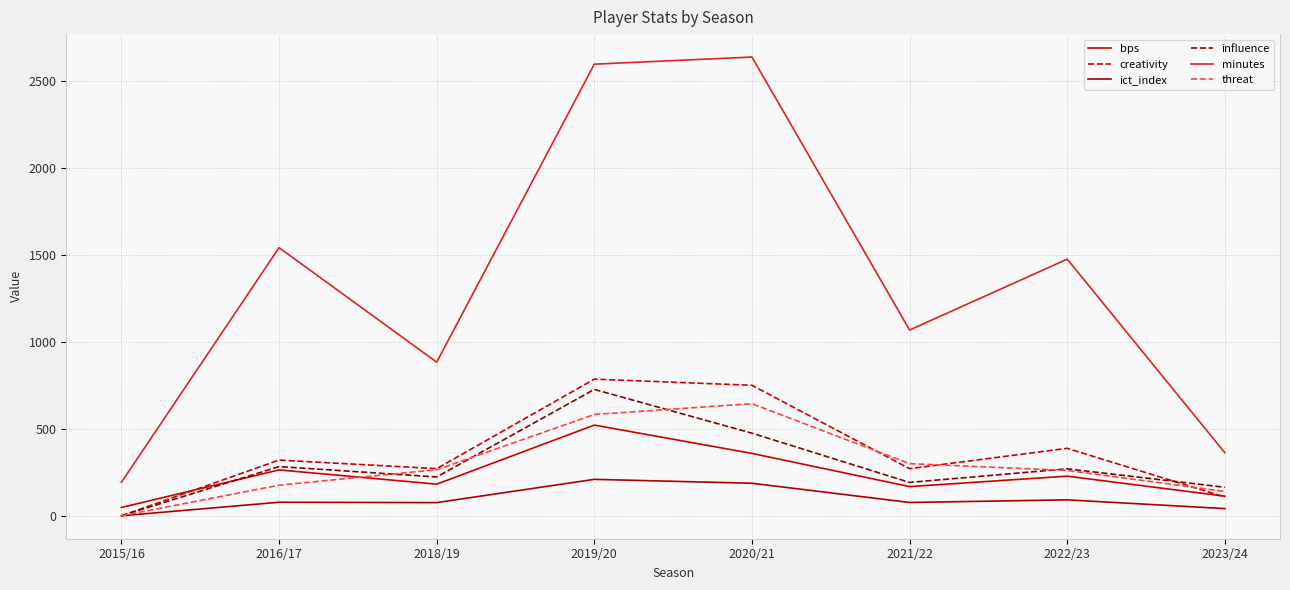

At which label does minutes reach its peak?

2020/21